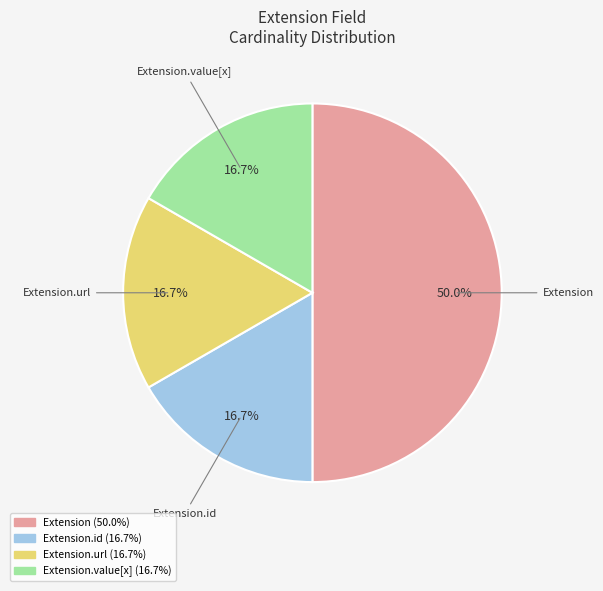

How many segments does this pie chart have?

4